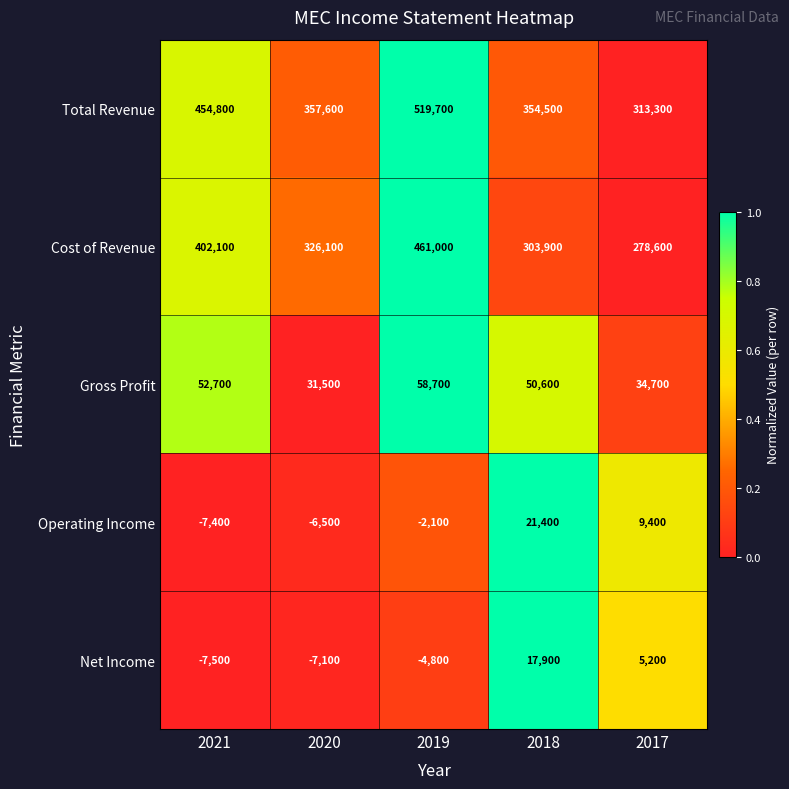

What is the difference between the Cost of Revenue values at 2017 and 2019?

182400